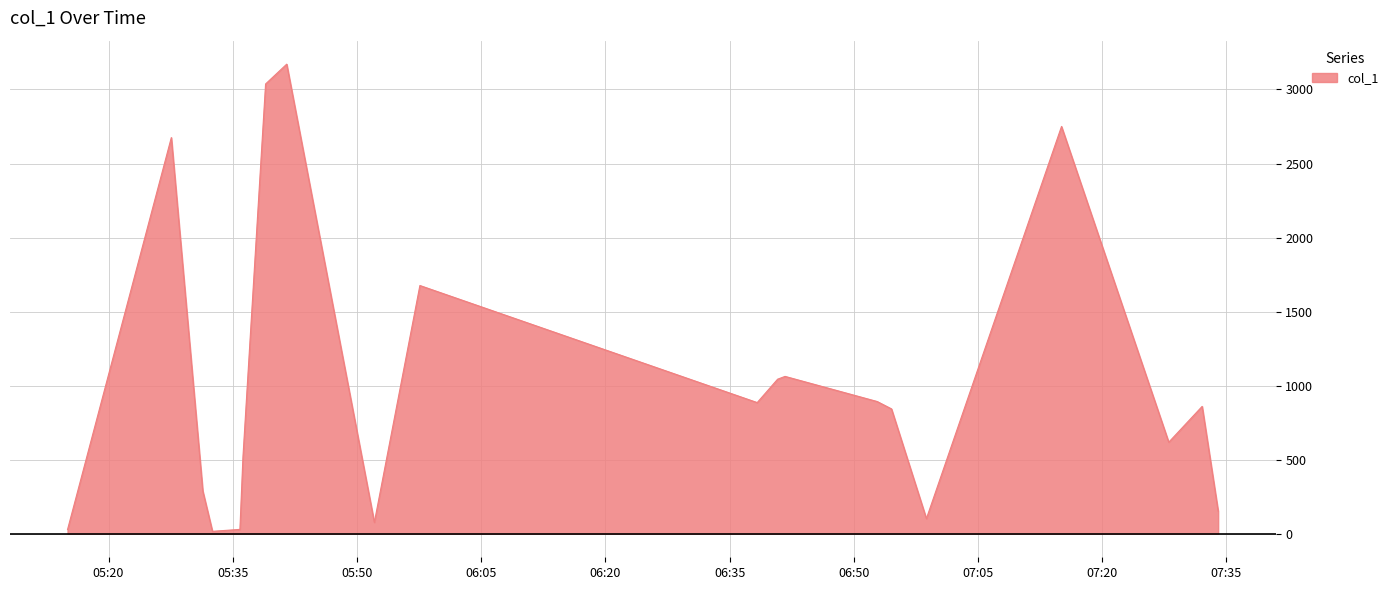

What is the maximum value shown in the chart?

3171.0